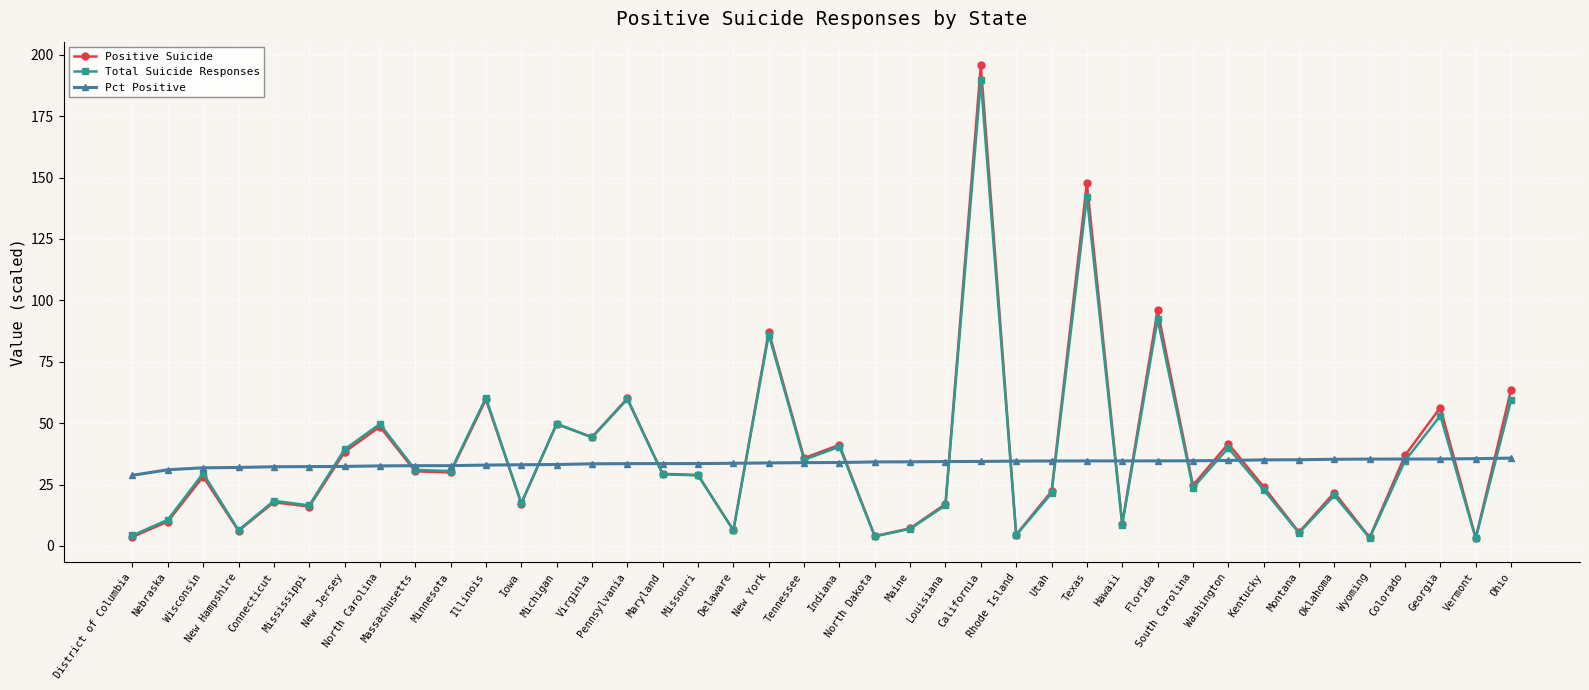

The Total Suicide Responses series shows 16.6 at Maryland. True or false?

False